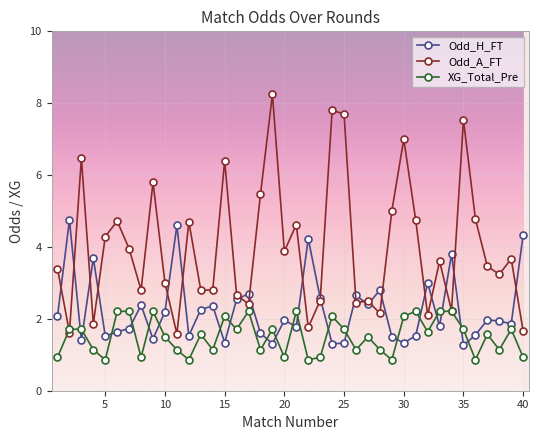

How many interior local valleys does the XG_Total_Pre series have?

13